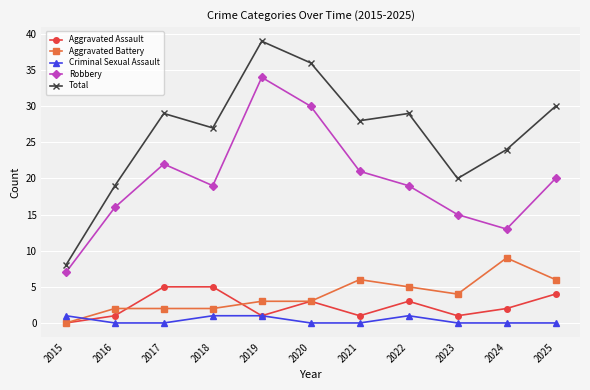

The value of Aggravated Assault at 2018 is 1. True or false?

False